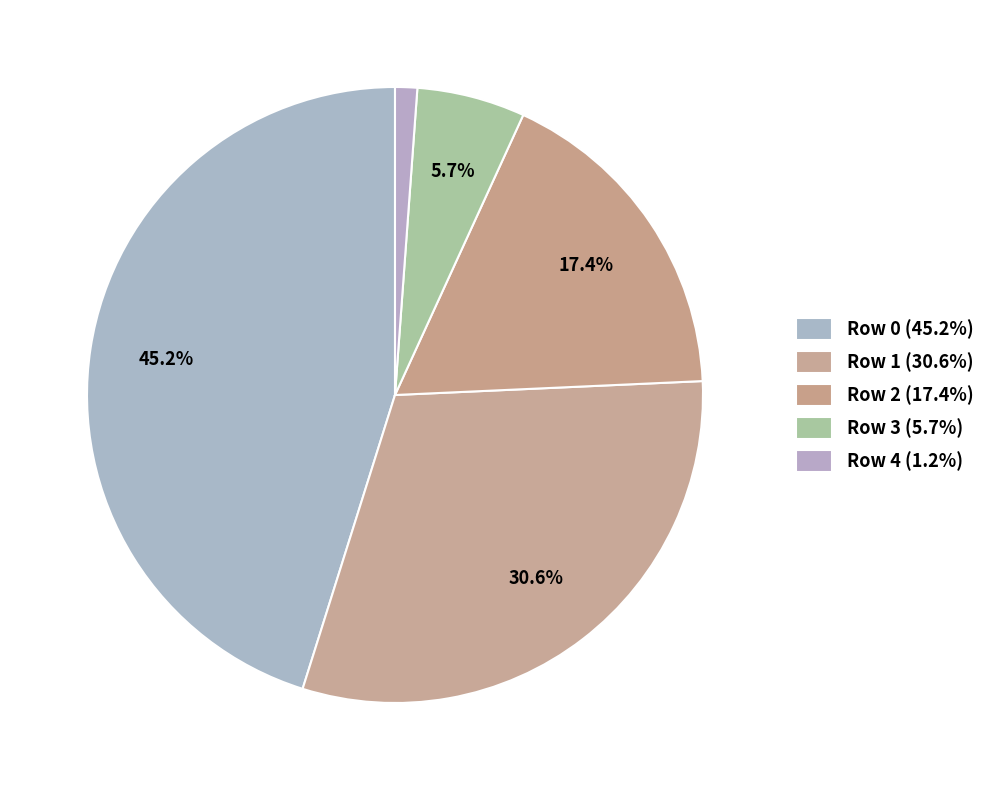

The Row 1 slice represents 31% of the pie. True or false?

True